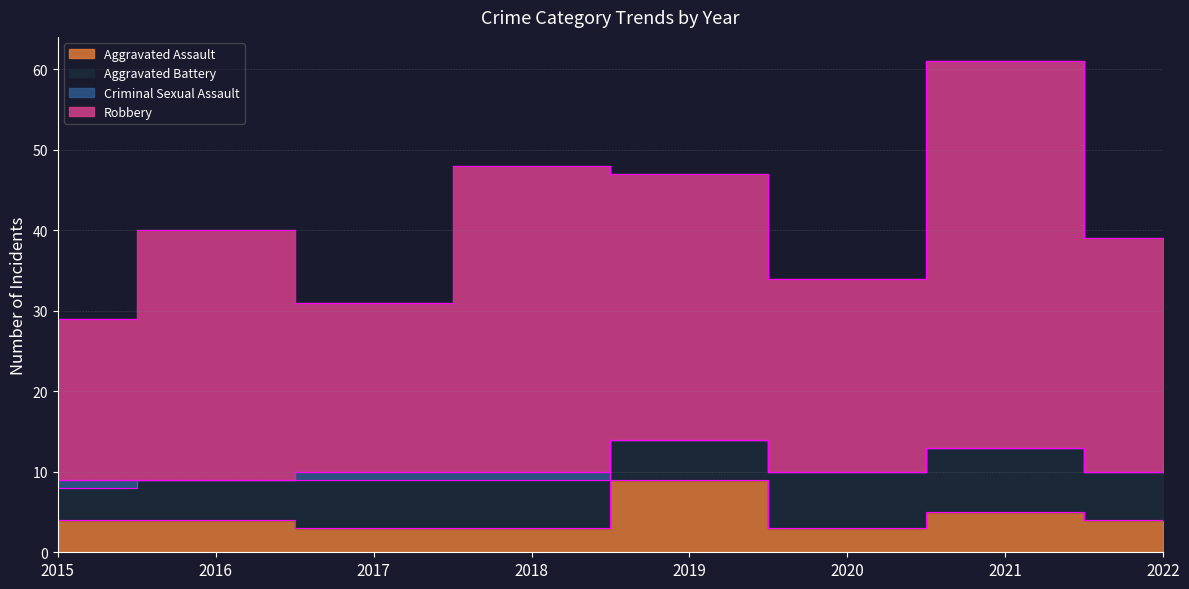

What value does the Robbery series have at 2020?

34